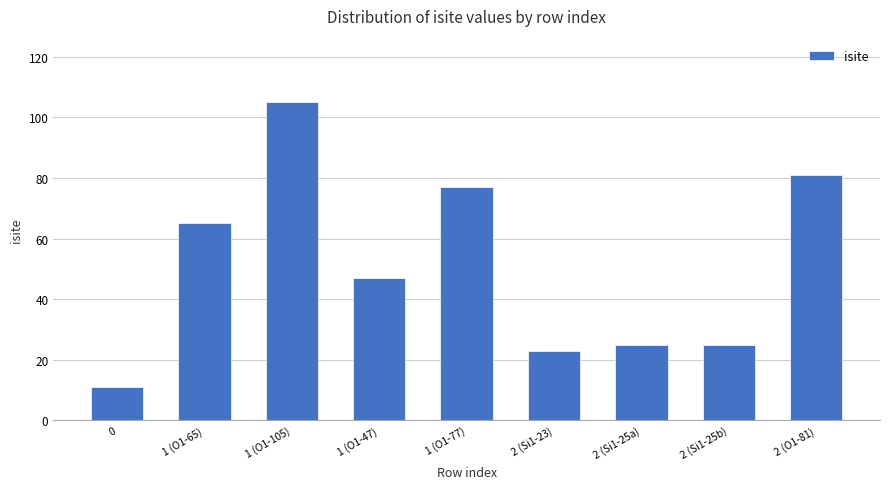

What is the maximum value shown in the chart?

105